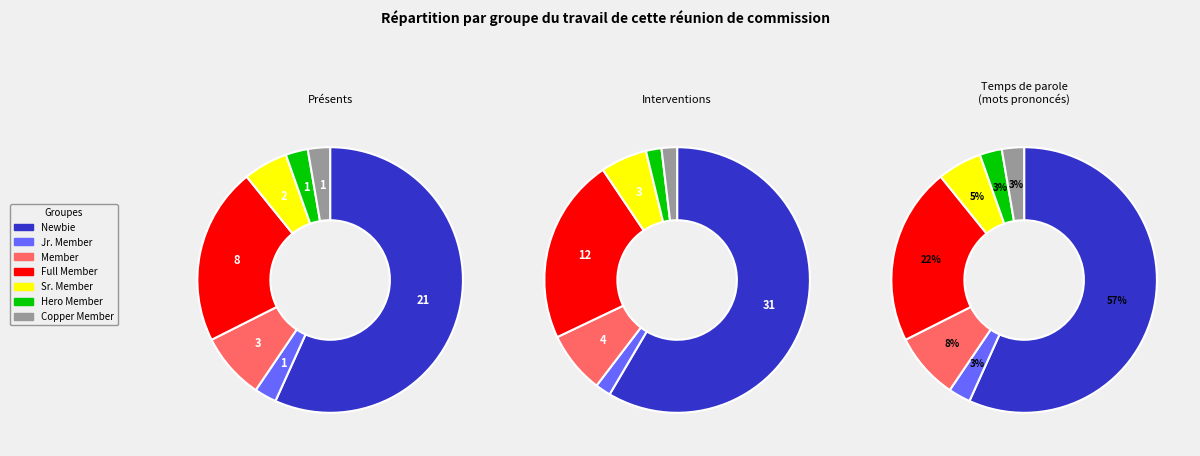

What is the ratio of the value at Sr. Member to the value at Full Member?

0.2